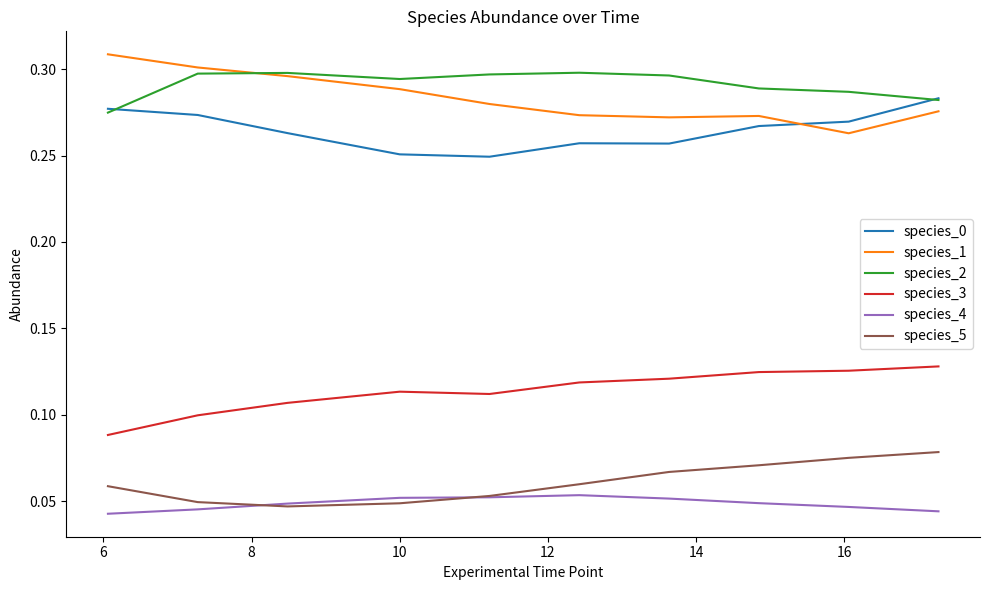

True or false: species_0 and species_3 intersect in this chart.

False